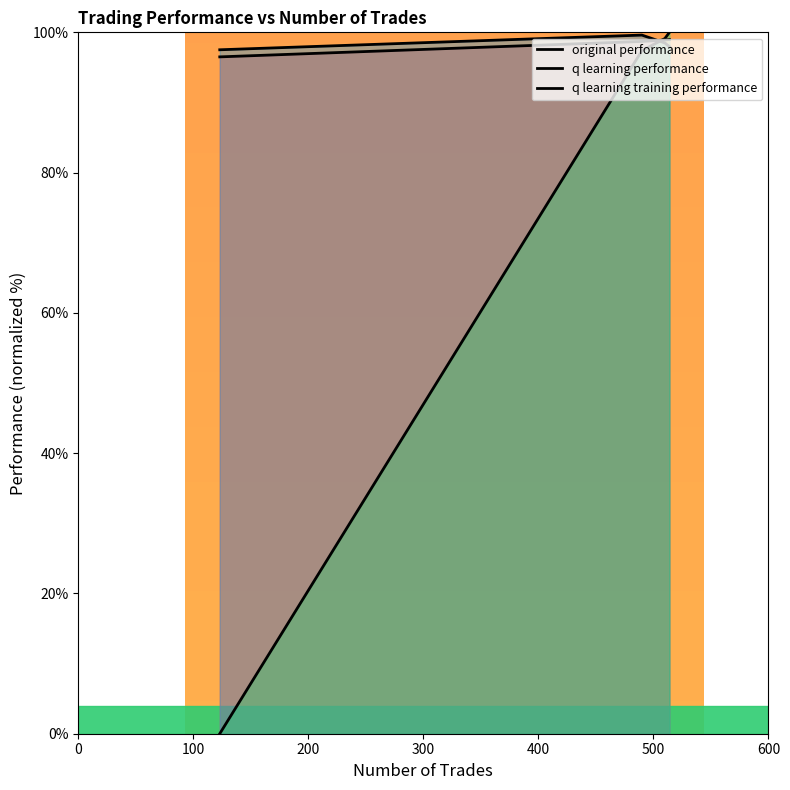

What is the sum of all original performance values?

393.1